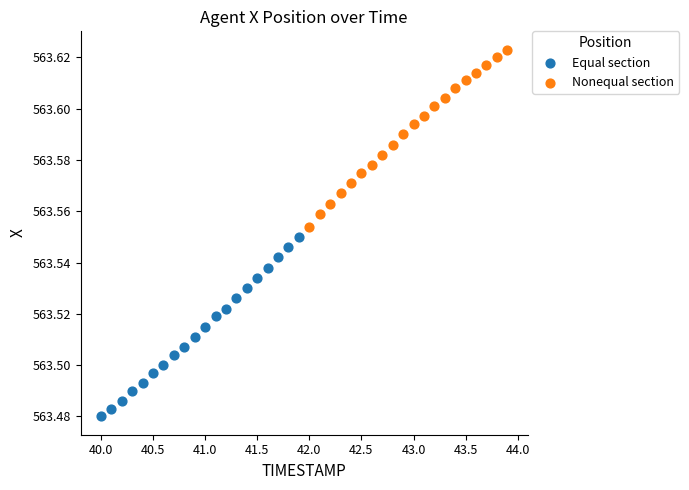

What are all the series names shown in the legend?

Equal section, Nonequal section